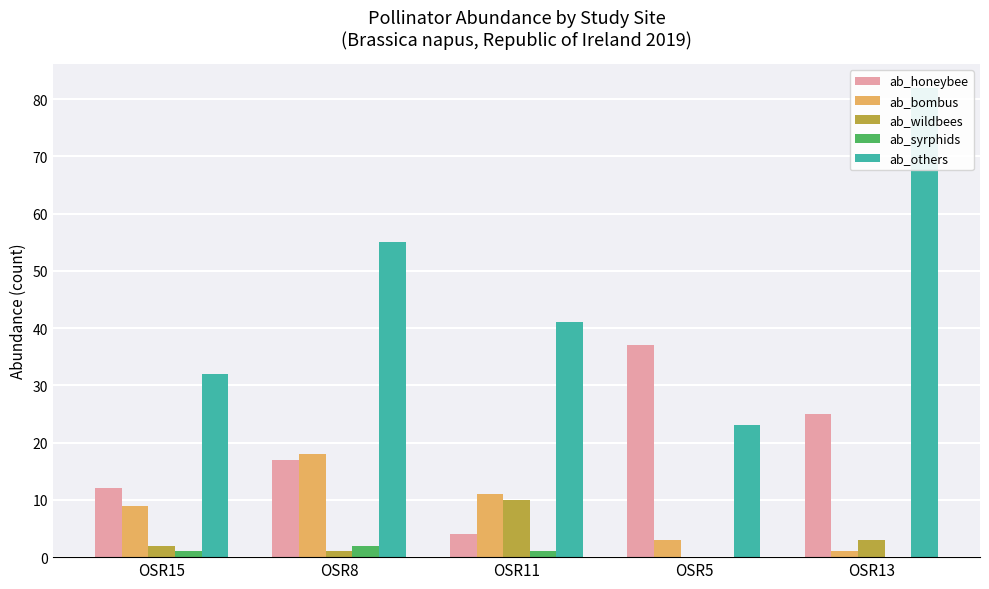

Does the chart contain stacked bars?

No